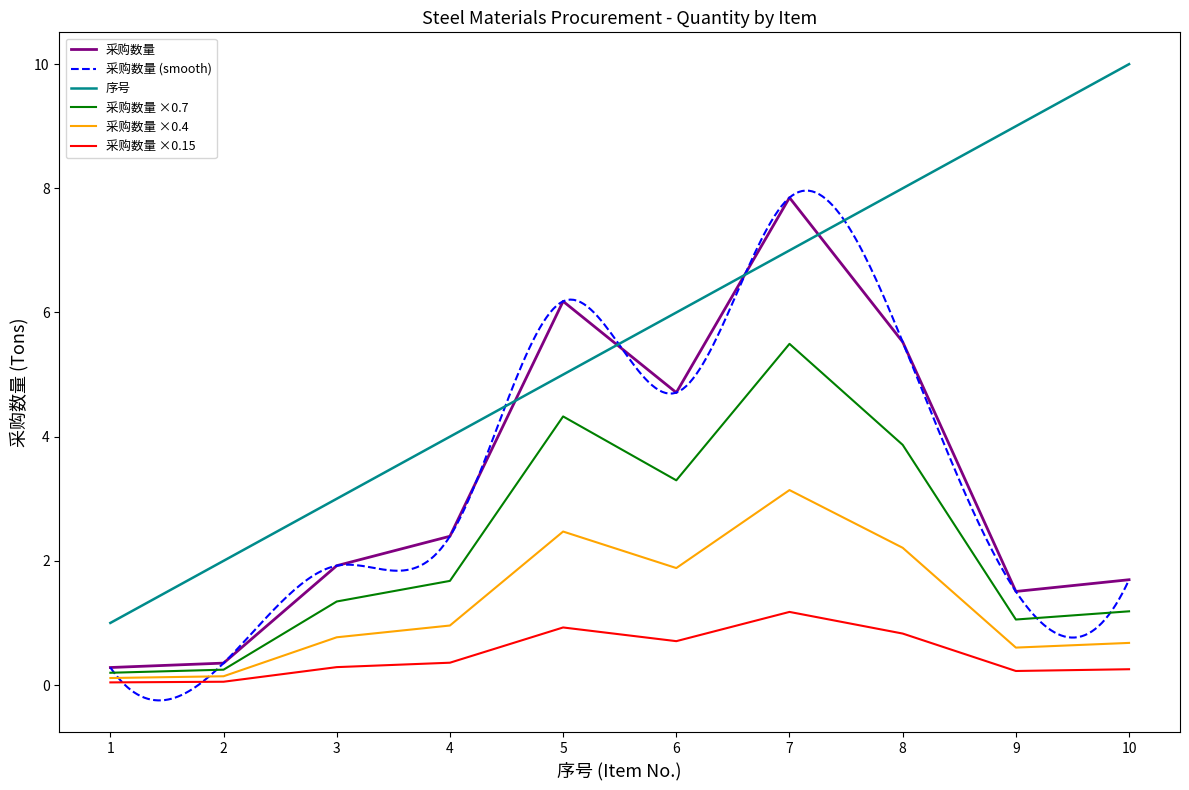

What is the value of the 序号 point at the 5th from the left?

5.0